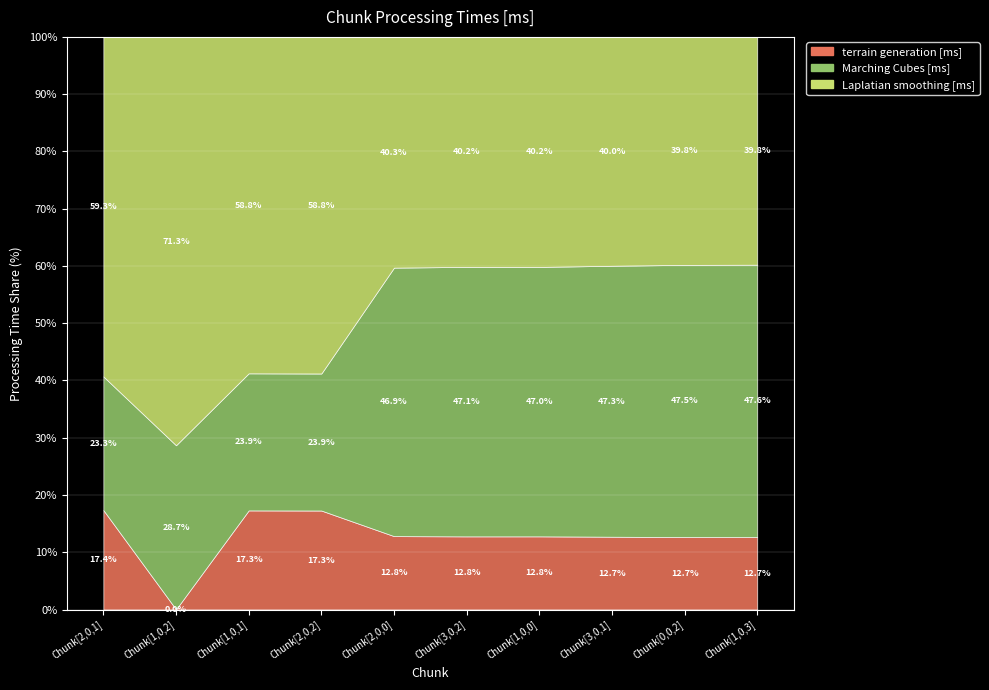

What is the sum of all Marching Cubes [ms] values?

188676